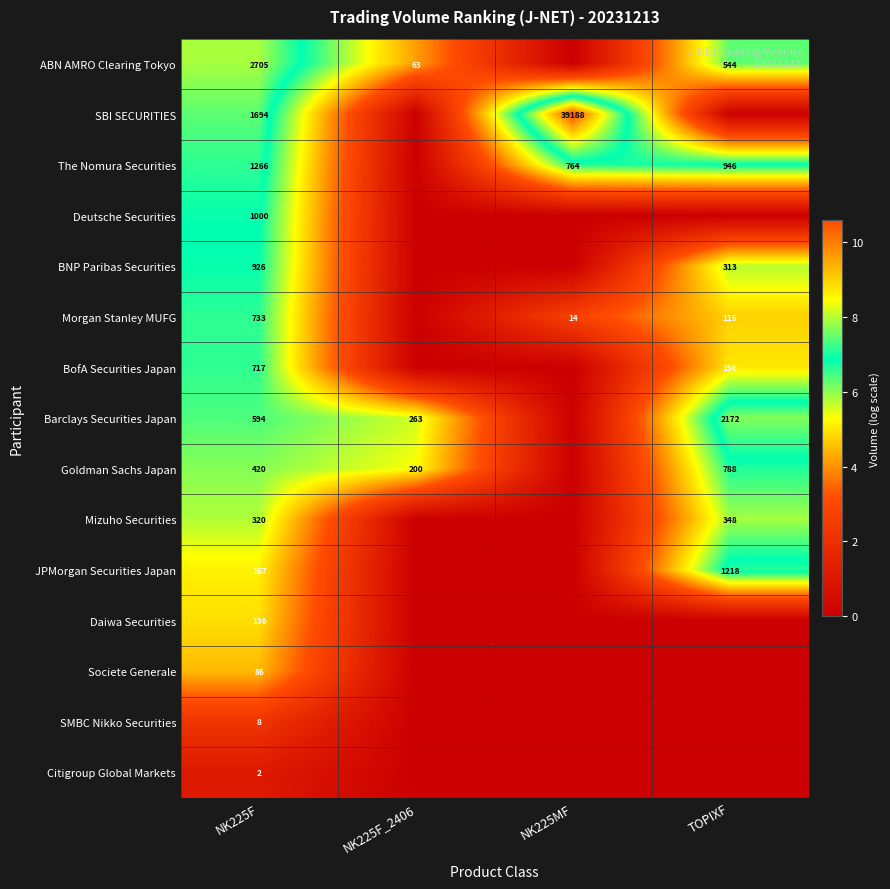

Is it true that Goldman Sachs Japan equals 420 at NK225F?

True